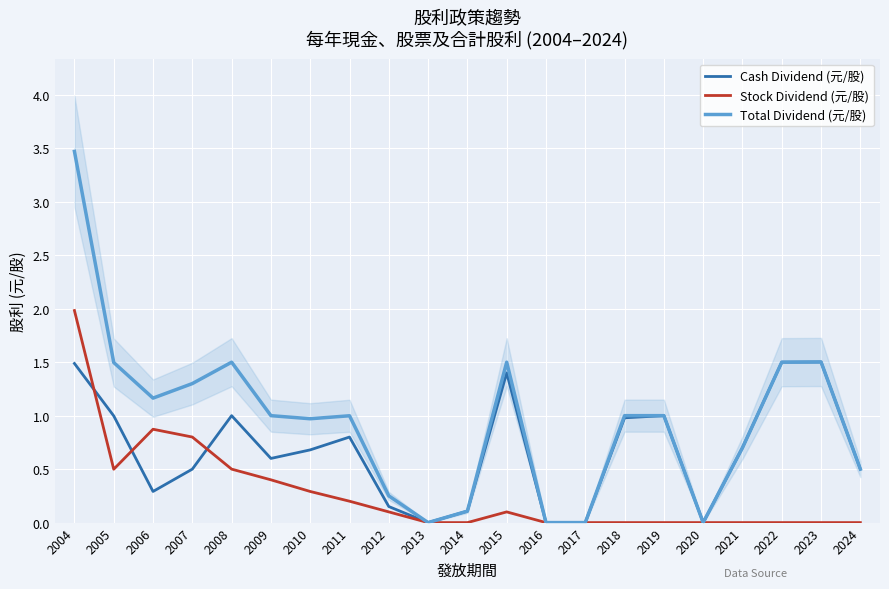

Rank the categories by Stock Dividend (元/股) value from highest to lowest.

2004, 2006, 2007, 2008, 2005, 2009, 2010, 2011, 2012, 2015, 2013, 2014, 2016, 2017, 2018, 2019, 2020, 2021, 2022, 2023, 2024